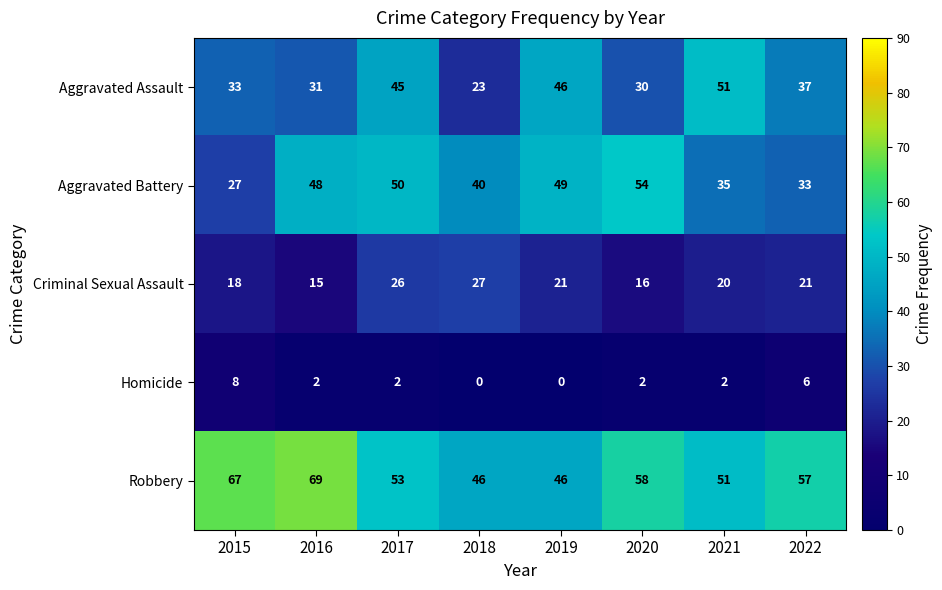

What value does the Robbery series have at 2019, to the nearest 5?

45